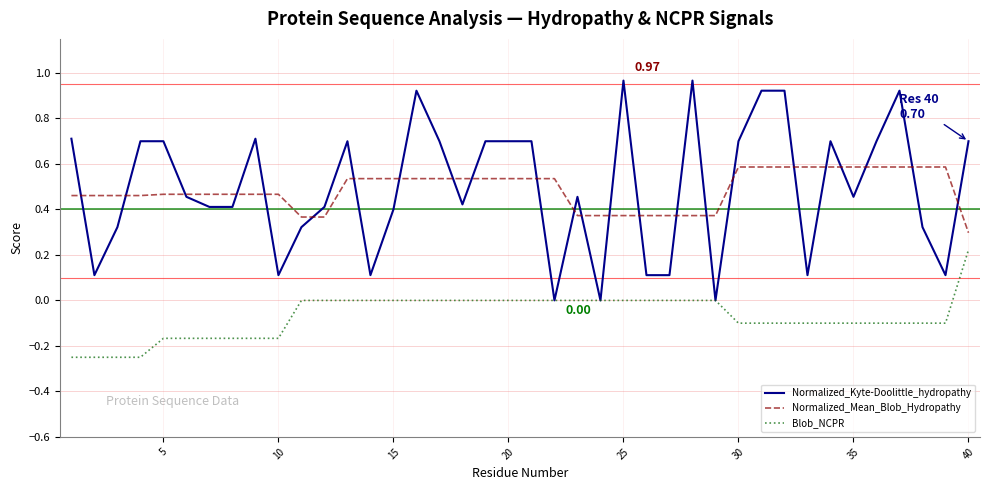

Which series has the widest spread of values?

Normalized_Kyte-Doolittle_hydropathy